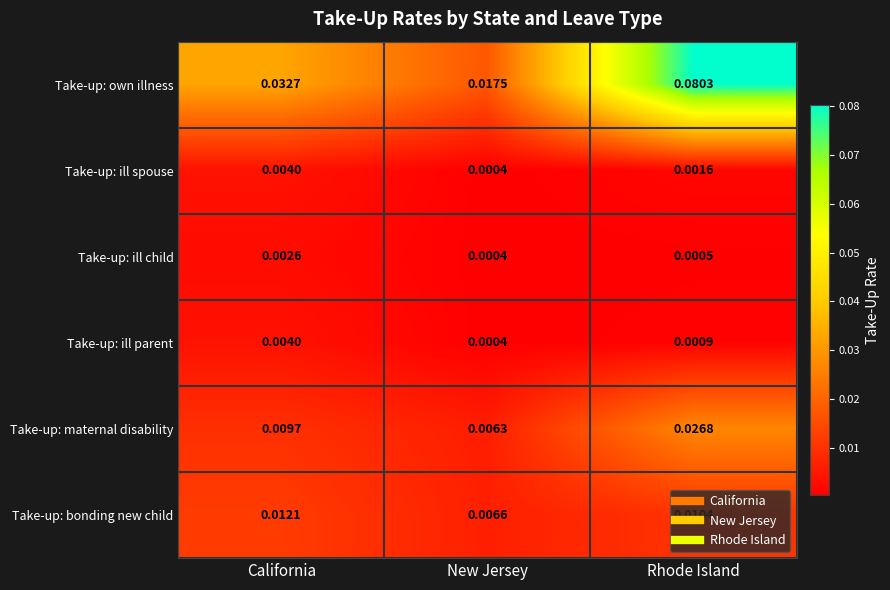

Which series has the largest range (max minus min)?

Take-up: own illness